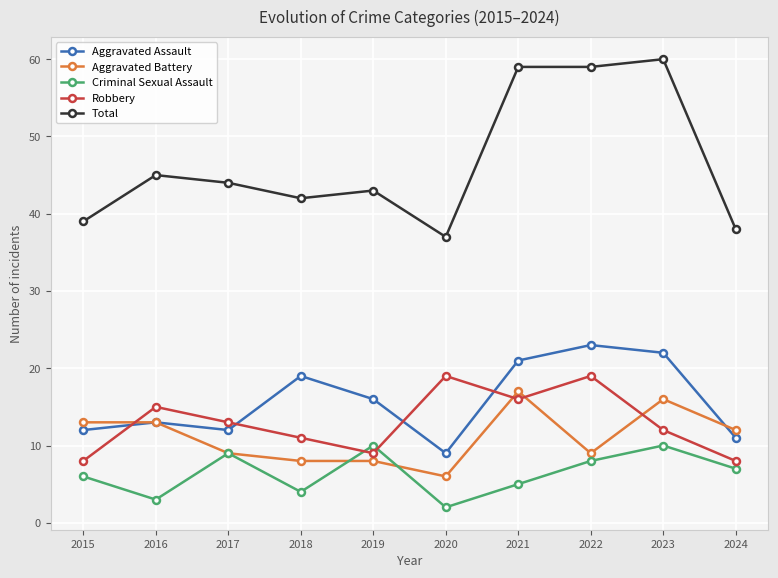

True or false: Total and Aggravated Assault cross at least once.

False